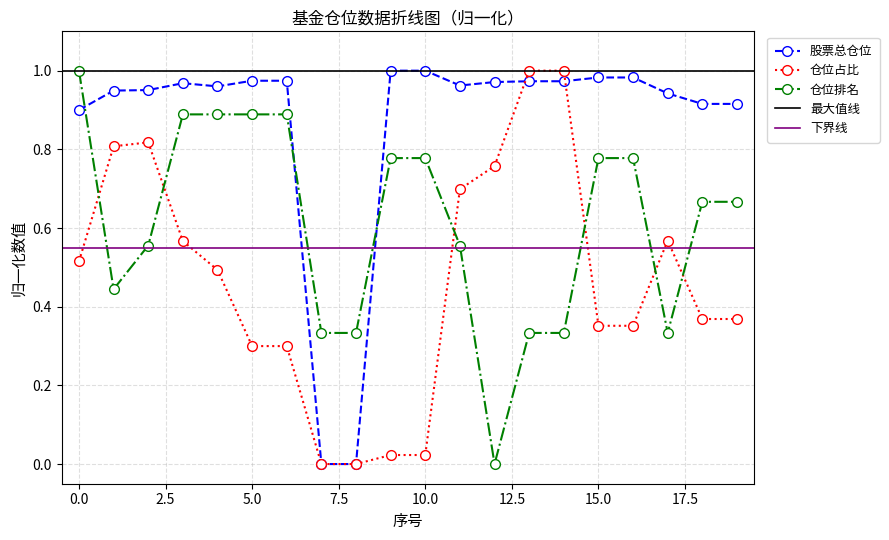

Is the value of 仓位排名 at 4 greater than the value of 股票总仓位 at 17?

No